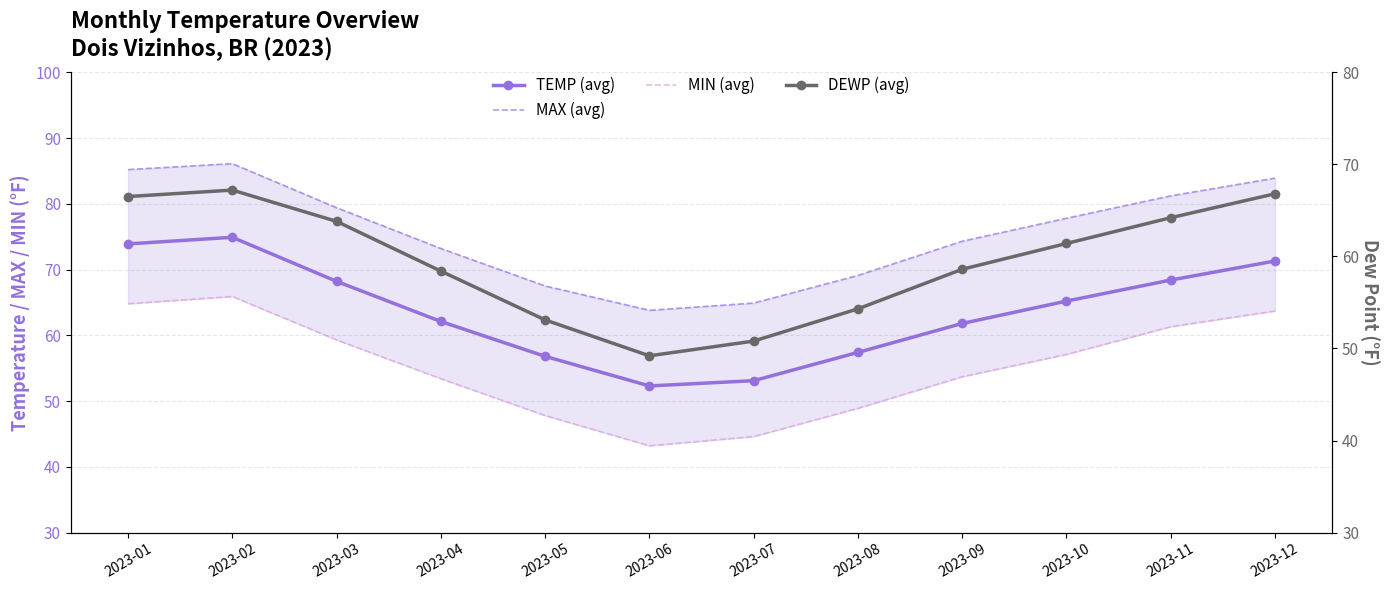

What is the sum of all DEWP (avg) values?

714.3